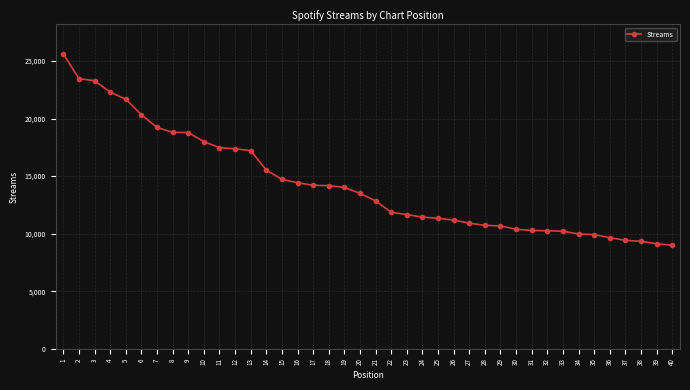

What is the ratio of the value at 17 to the value at 15?

1.0